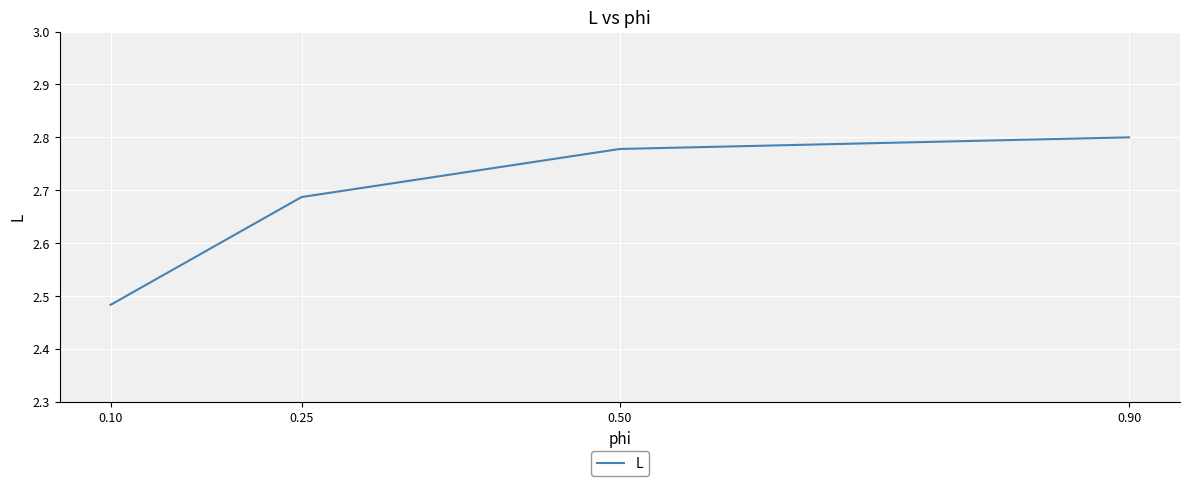

What is the difference between the values at 0.10 and 0.90?

0.3